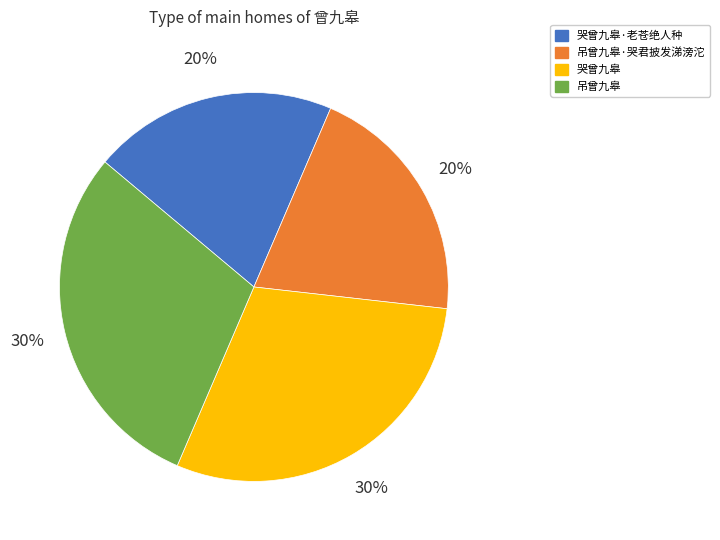

Is it true that 哭曾九皋 is 30% of the pie?

True